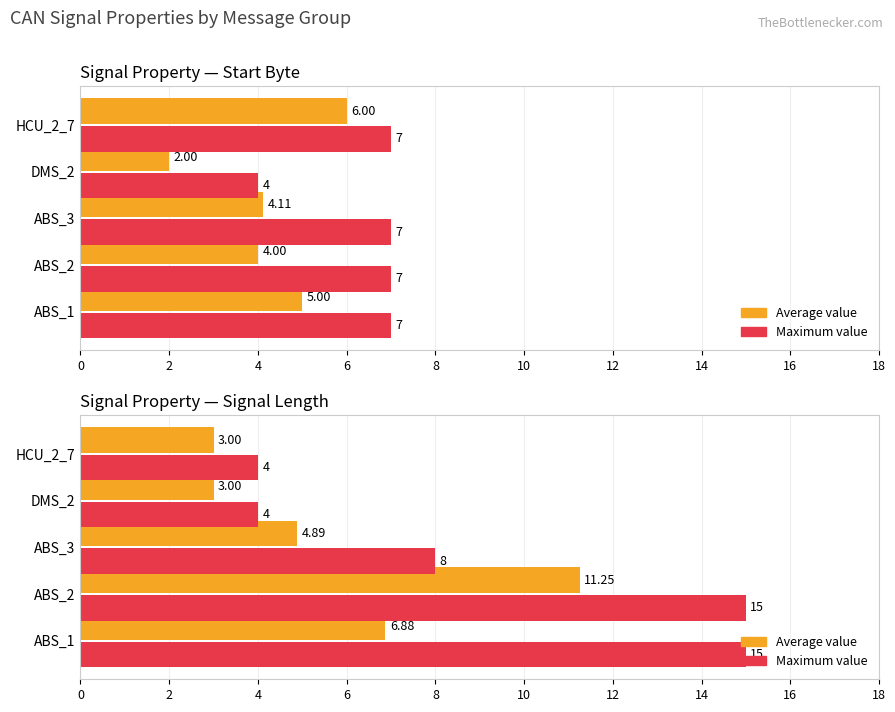

Which series has the largest total across all categories?

Maximum value